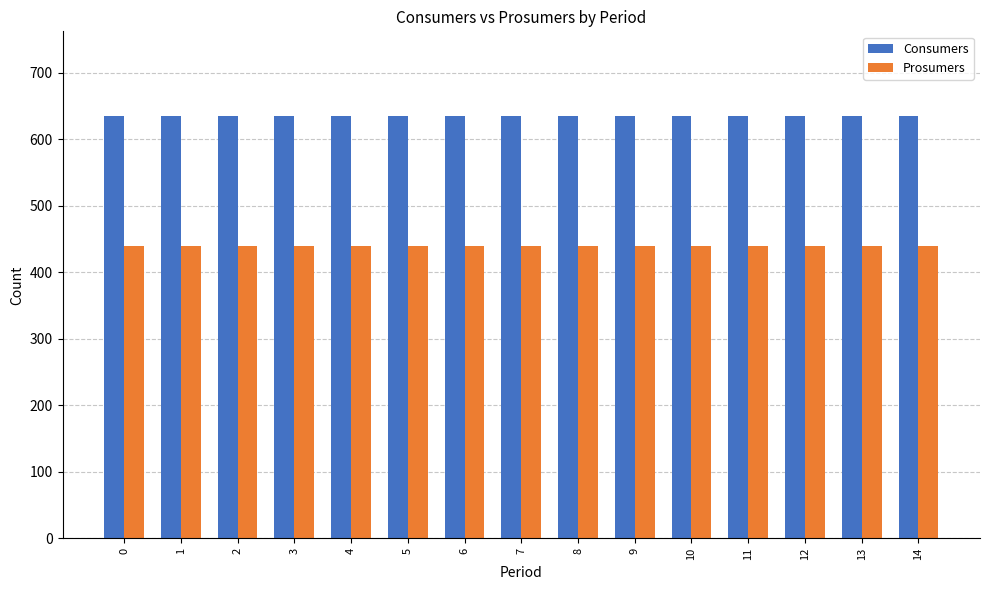

The value of Prosumers at 2 is 440. True or false?

True